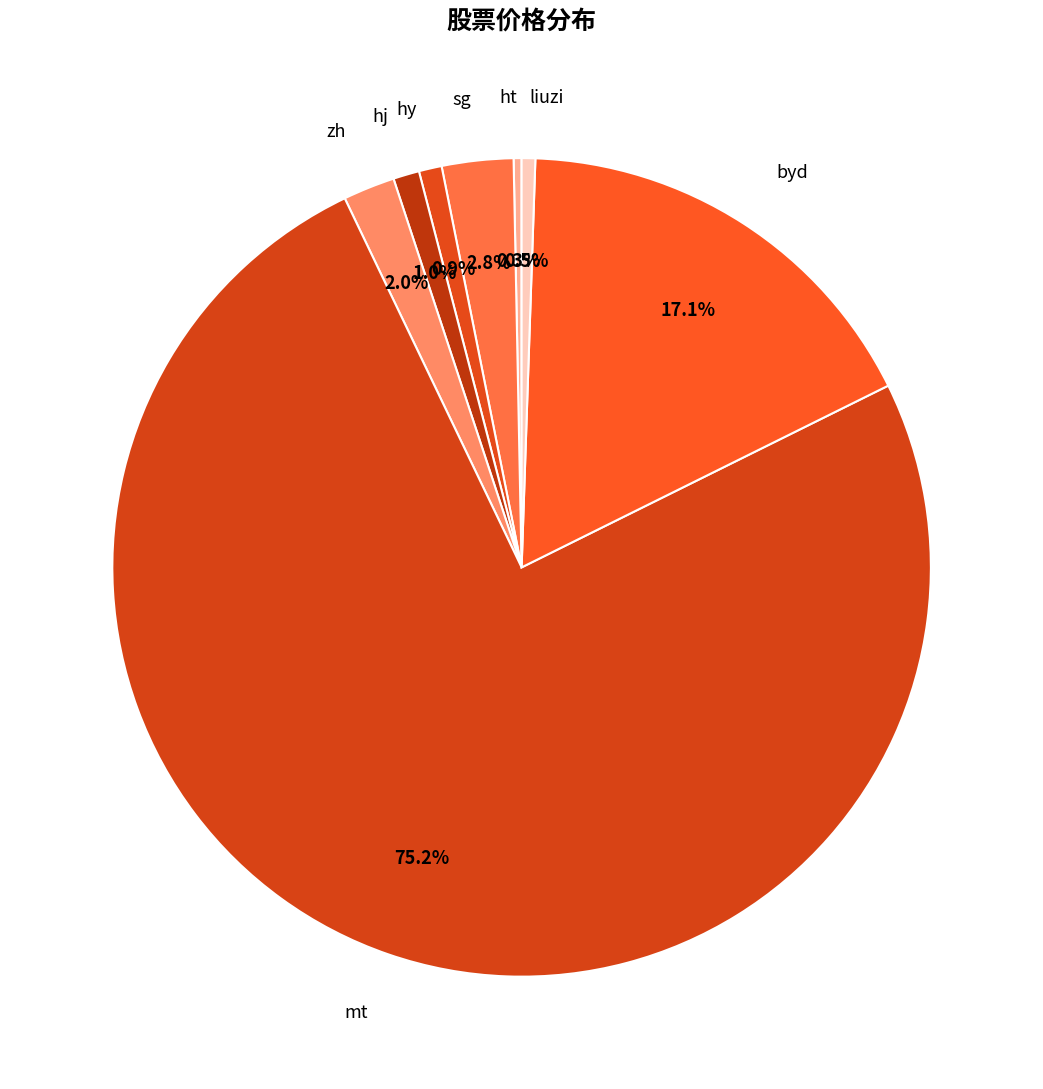

What is the largest slice in the pie chart?

mt